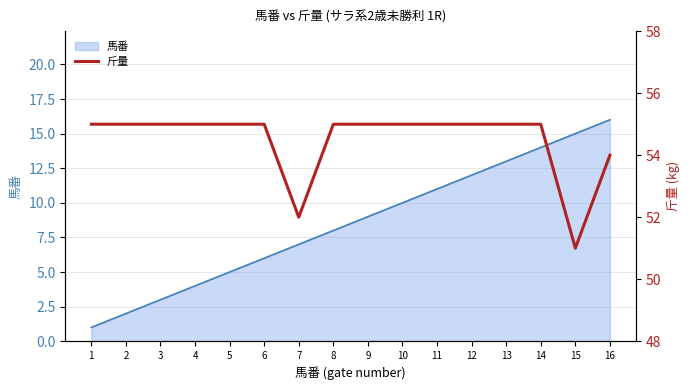

Rank the categories by 馬番 value from highest to lowest.

16, 15, 14, 13, 12, 11, 10, 9, 8, 7, 6, 5, 4, 3, 2, 1